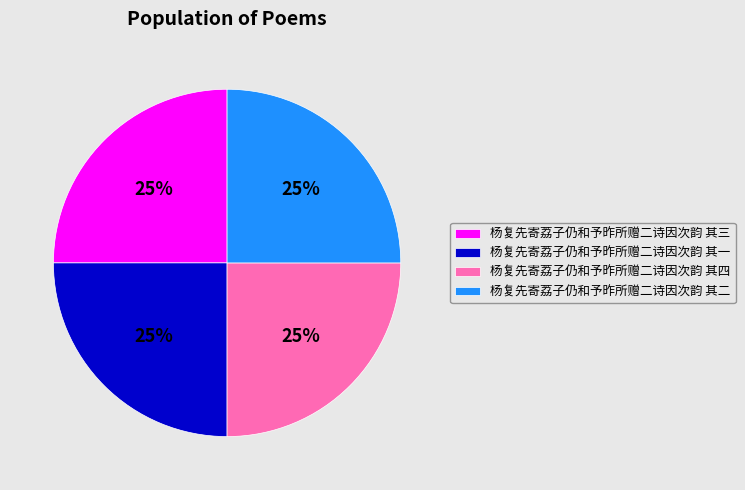

To the nearest percent, what is the combined percentage of 杨复先寄荔子仍和予昨所赠二诗因次韵 其一 and 杨复先寄荔子仍和予昨所赠二诗因次韵 其三?

50%